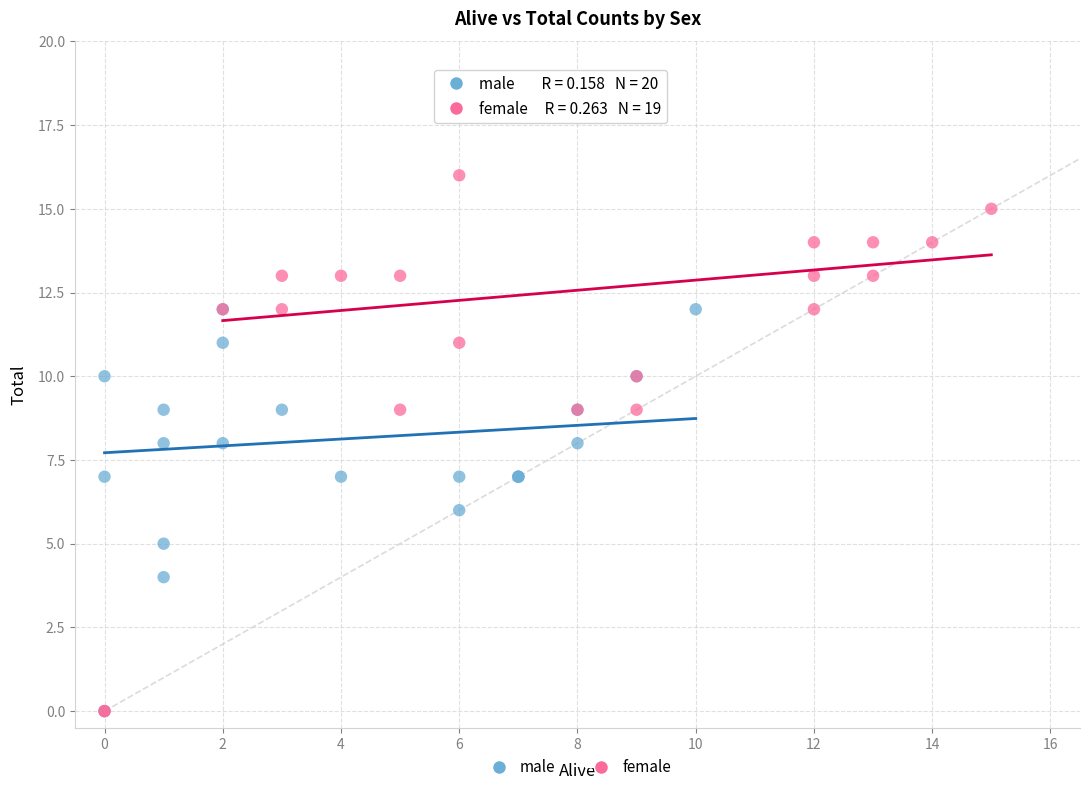

What are all the series names shown in the legend?

male, female